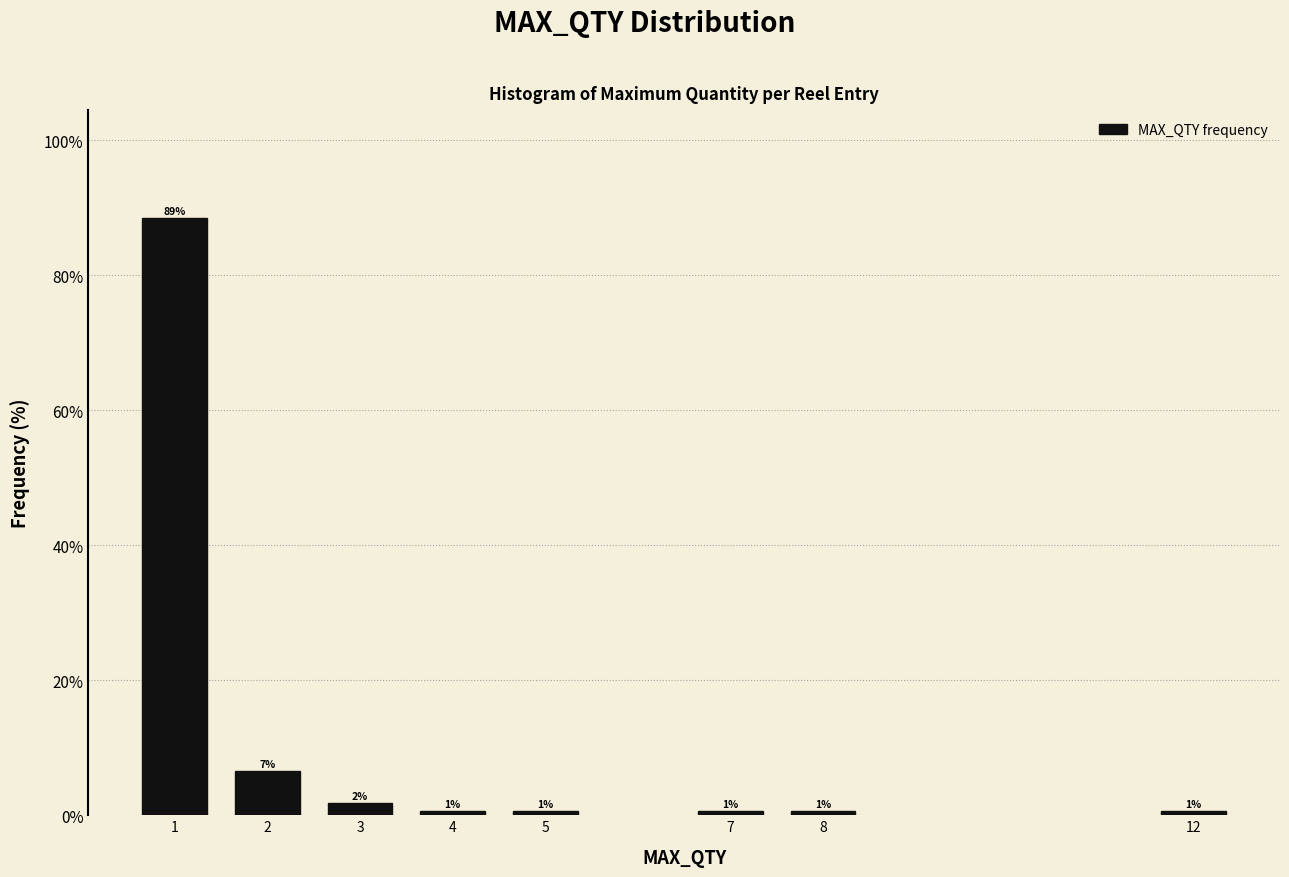

Are the bars horizontal?

No